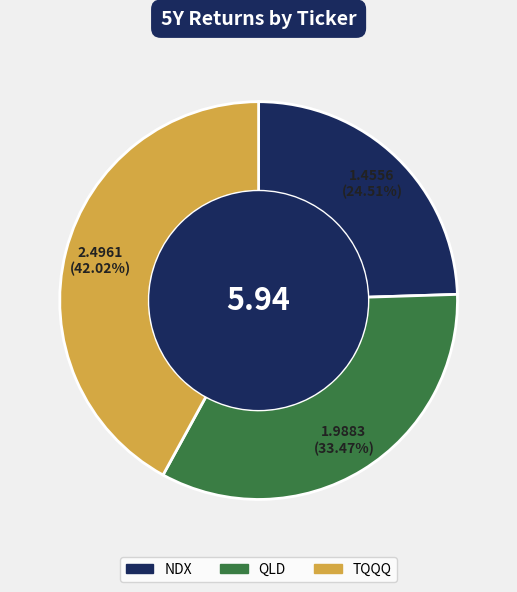

Does NDX account for over 50% of the chart?

No